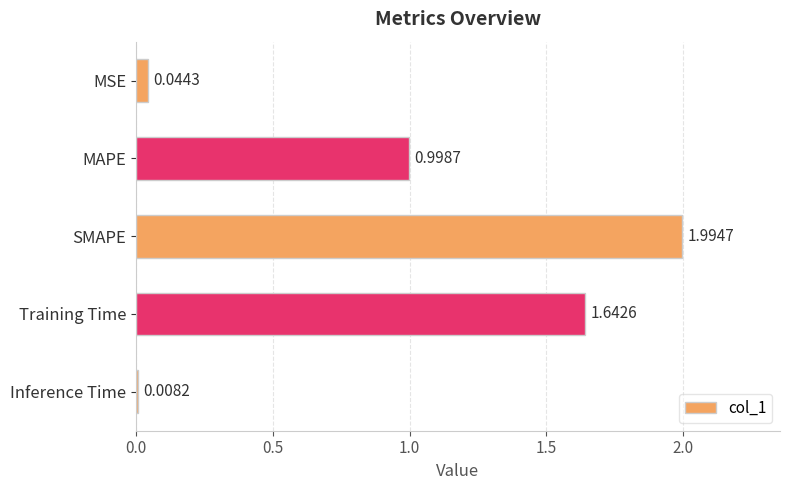

List the labels in order of value, smallest first.

Inference Time, MSE, MAPE, Training Time, SMAPE